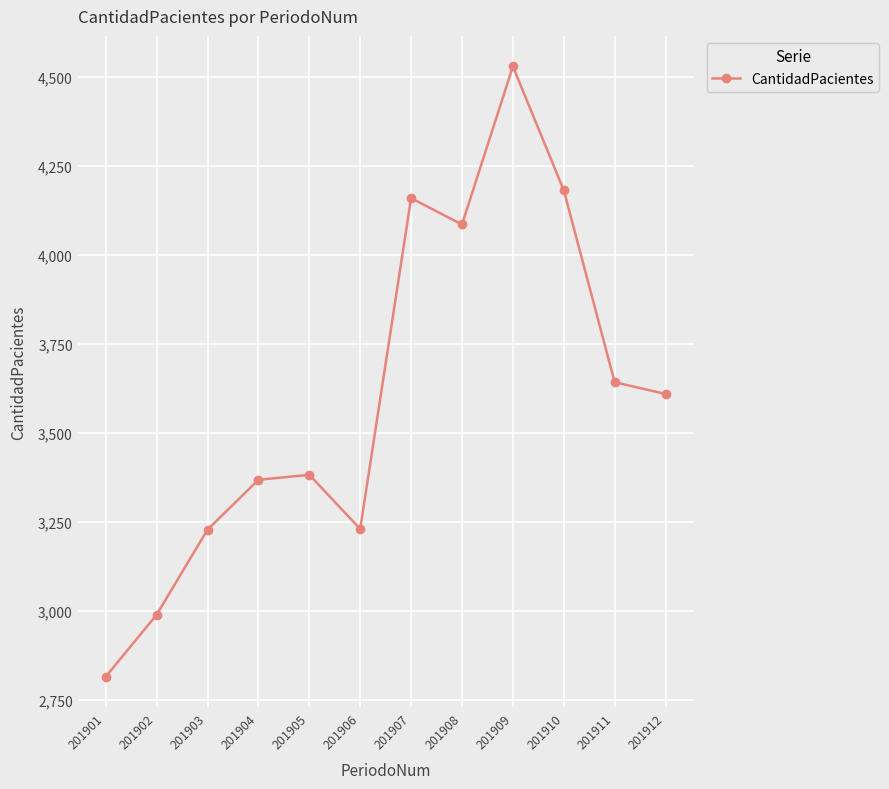

What is the change in value from 201903 to 201908?

+857